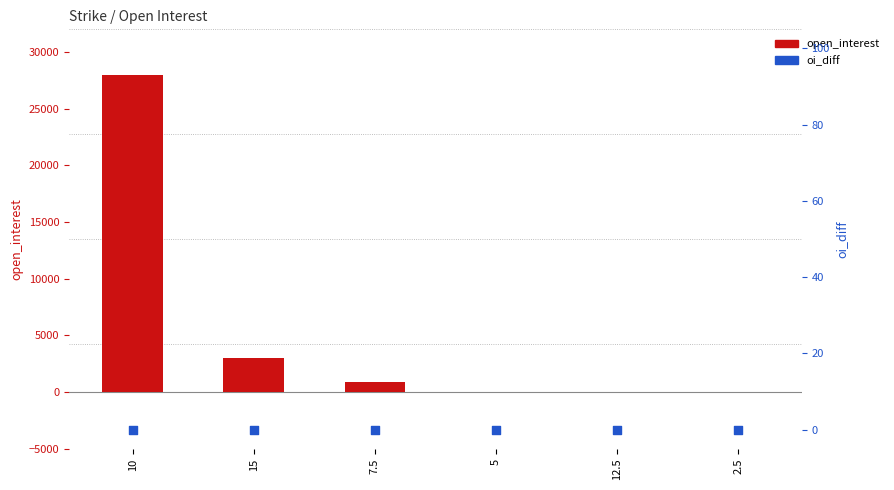

What is the total value across all series at 7.5?

916